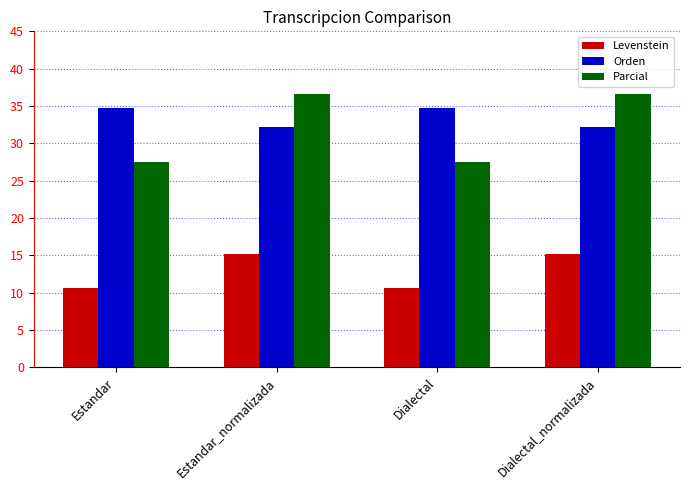

What is the sum of the Levenstein values at Estandar and Dialectal_normalizada?

25.9